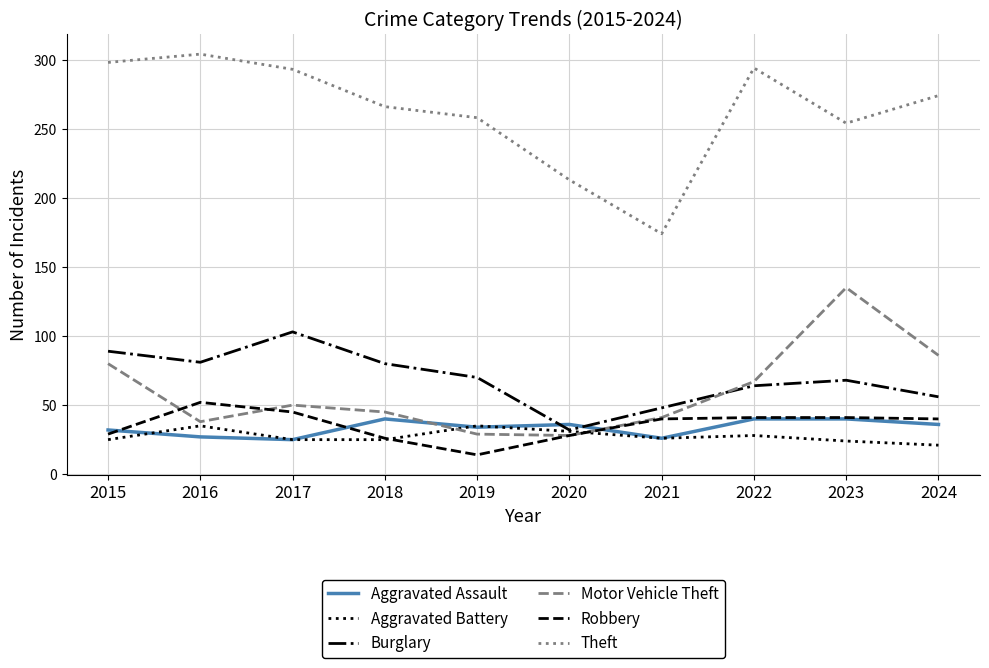

What is the sum of the Aggravated Assault values at 2018 and 2024?

76